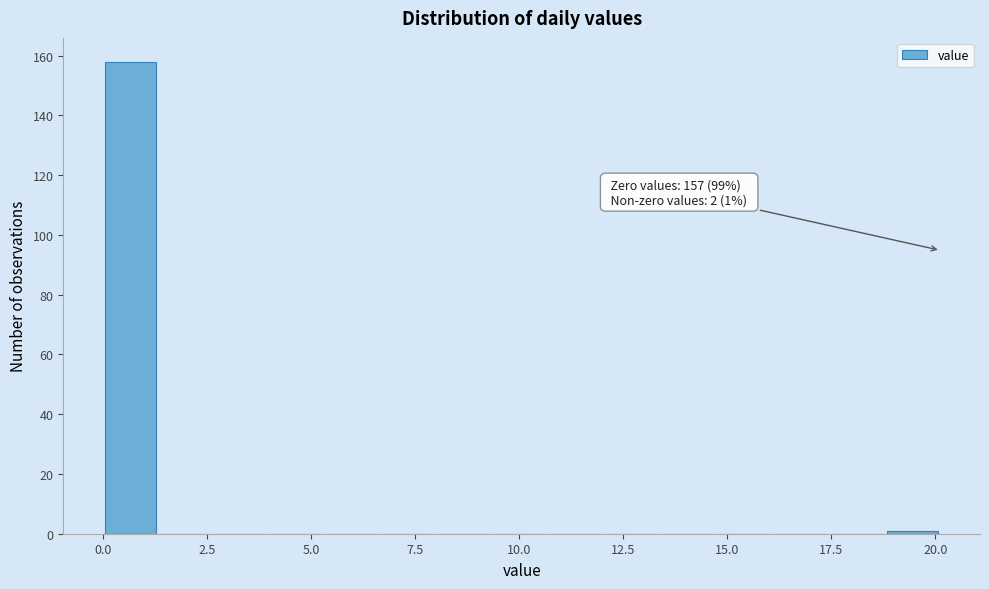

Read against the x-axis, roughly where is the centre of the tallest bar?

0.5